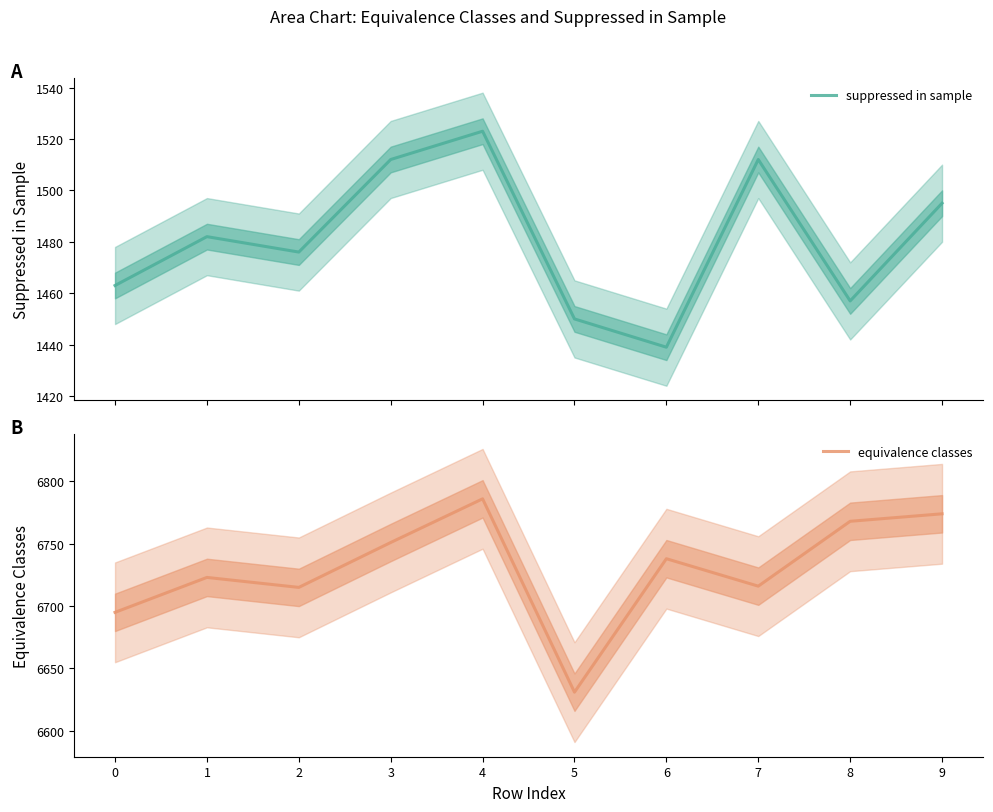

Rank the series at 9 from highest to lowest value.

equivalence classes, suppressed in sample